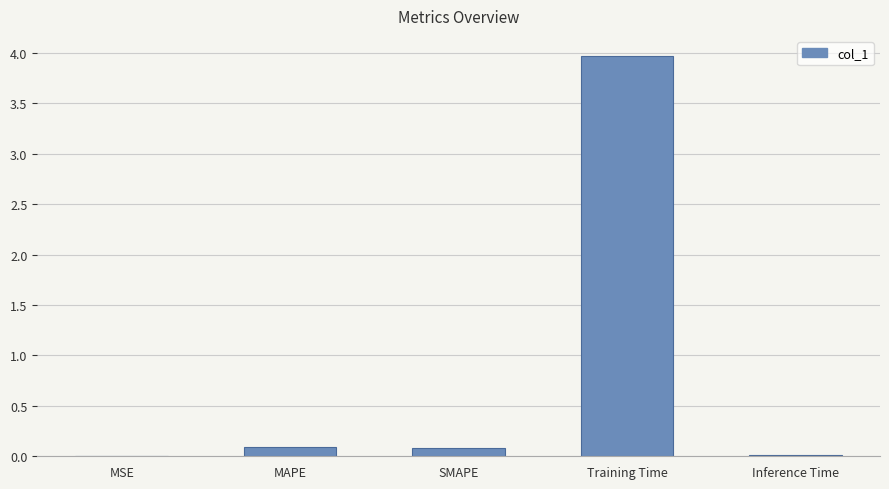

Are the bars horizontal?

No